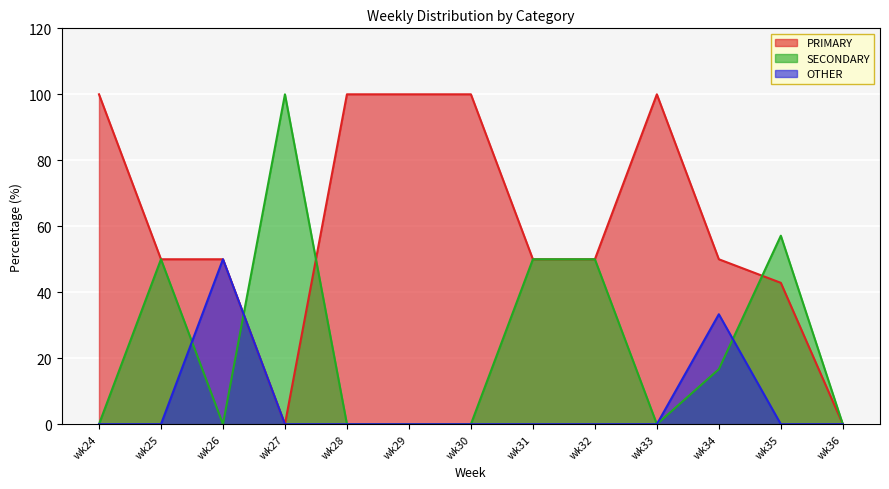

At which label is OTHER closest to 25?

wk34